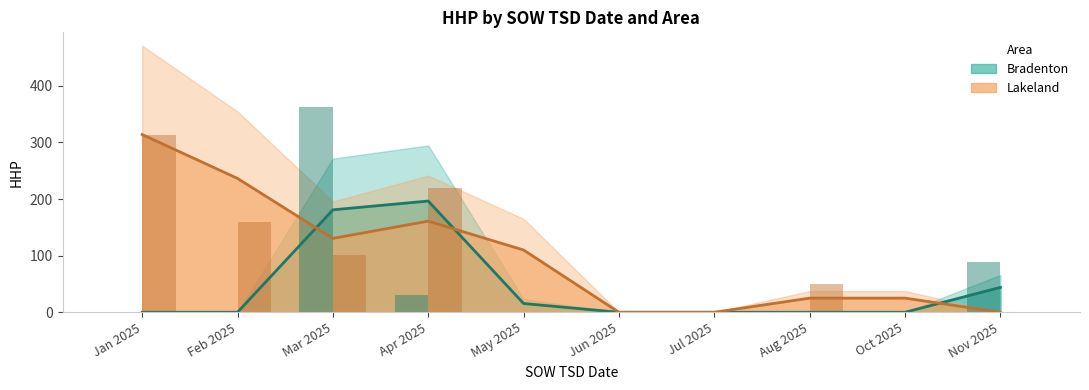

At Aug 2025, list the series in order from largest to smallest.

Lakeland, Bradenton